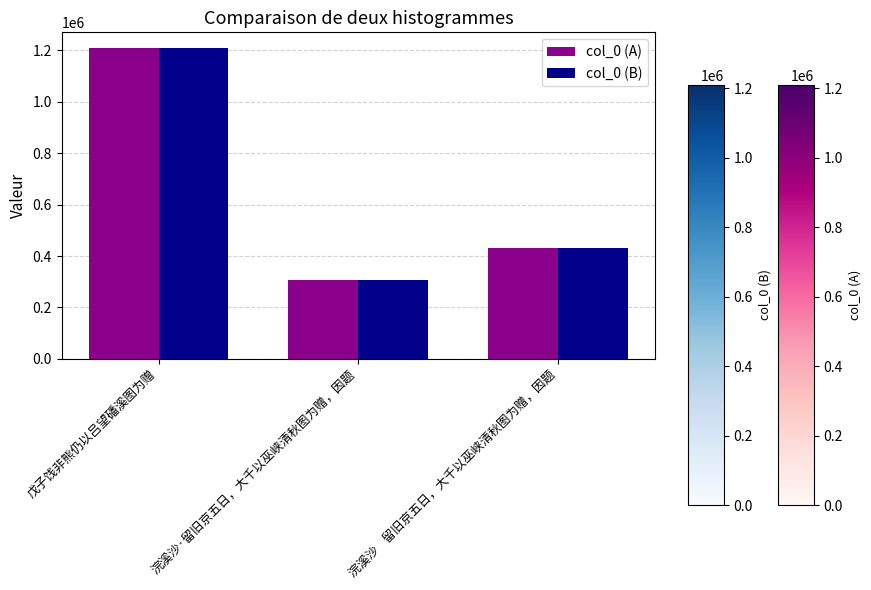

At how many categories does at least one series exceed 696024?

1